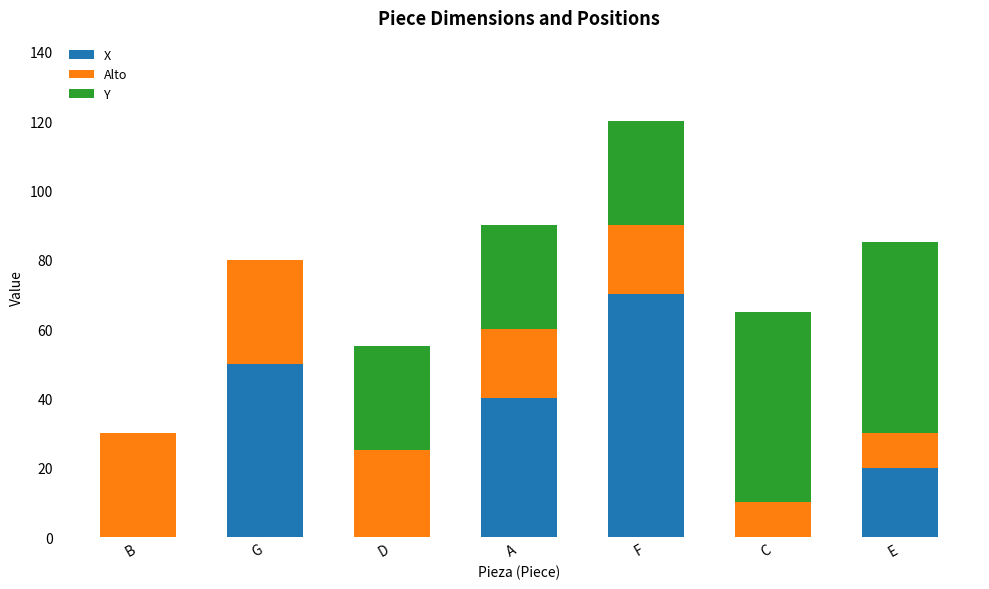

Is it true that X equals 0 at B?

True